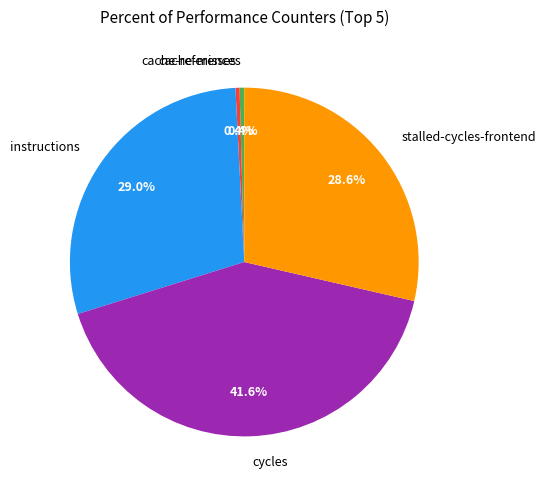

Count the number of slices in the pie.

5